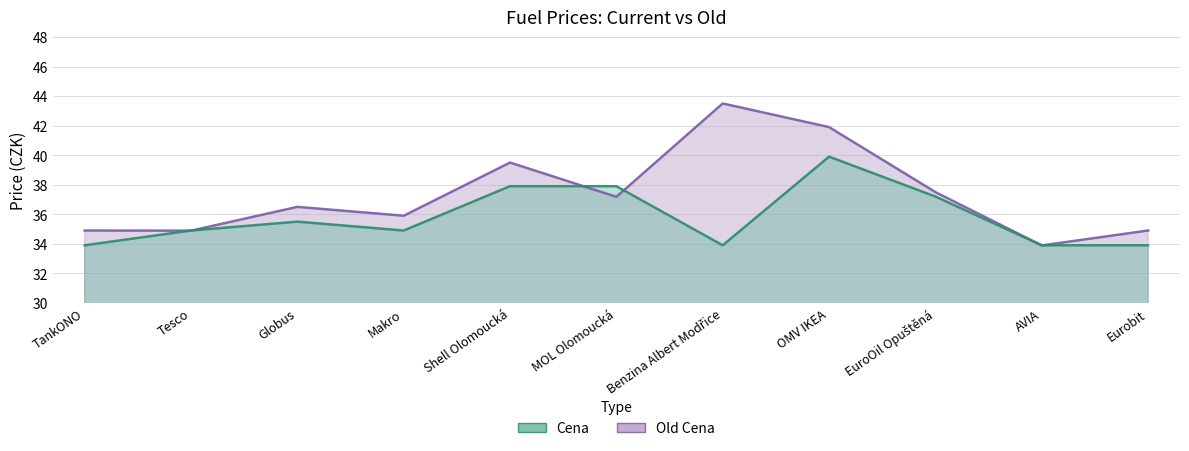

Reading left to right, extract all data points from this chart.

Cena: 33.9	34.9	35.5	34.9	37.9	37.9	33.9	39.9	37.2	33.9	33.9
Old Cena: 34.9	34.9	36.5	35.9	39.5	37.2	43.5	41.9	37.5	33.9	34.9